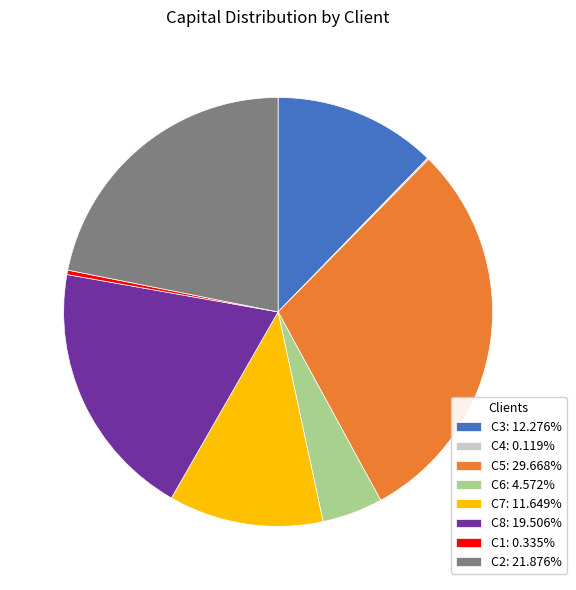

Is it true that C3 is 1% of the pie?

False